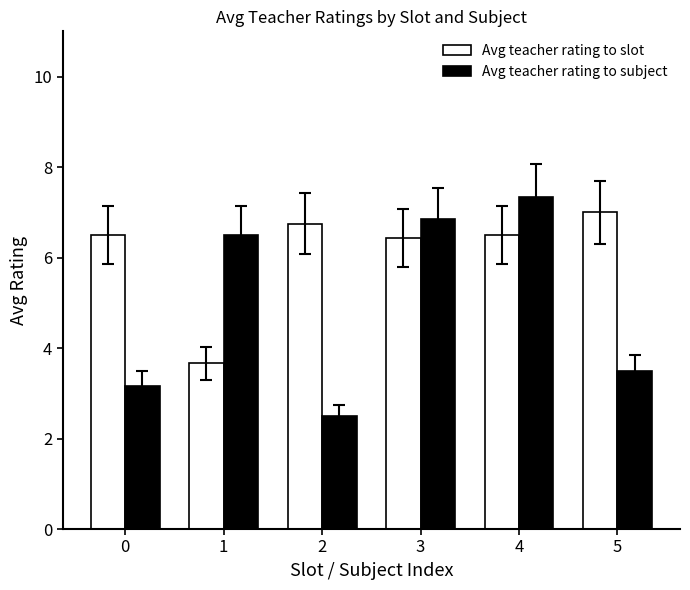

Reading right to left, extract all data points from this chart.

Avg teacher rating to slot: 7.0	6.5	6.4	6.8	3.7	6.5
Avg teacher rating to subject: 3.5	7.3	6.9	2.5	6.5	3.2